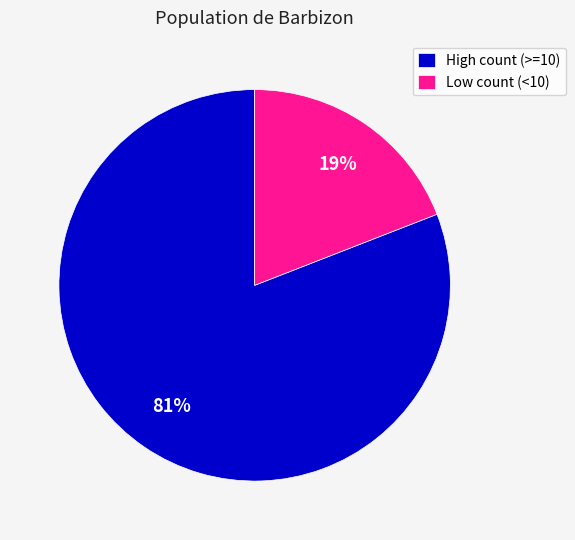

What is the majority slice?

High count (>=10)